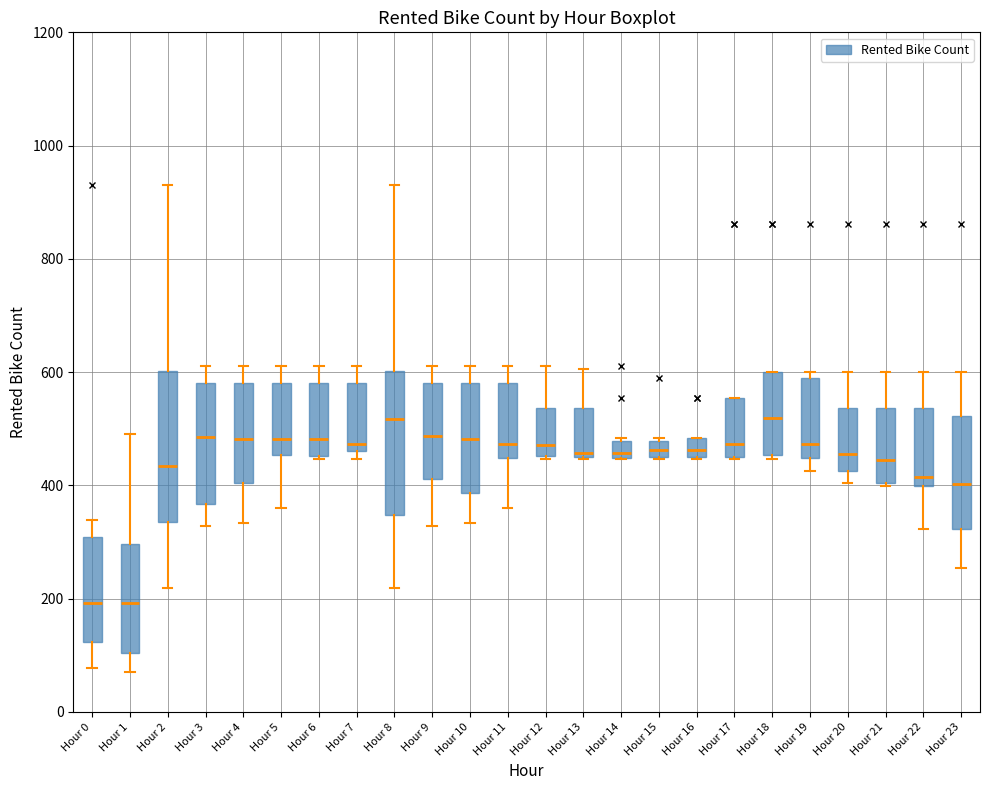

Where is the upper edge of the box for Hour 14 on the y-axis? The values are not printed on the chart, so give them approximately, as read against the axis.

480